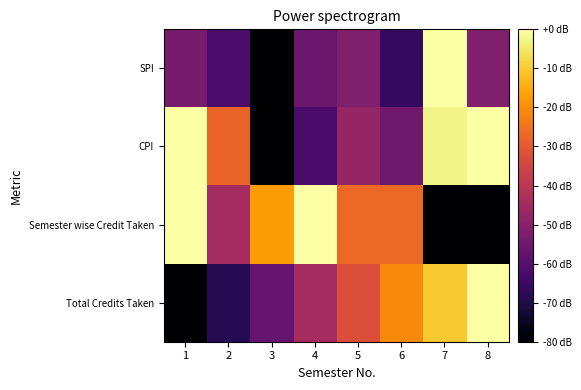

Rank the series at 3 from lowest to highest value.

SPI, CPI, Total Credits Taken, Semester wise Credit Taken